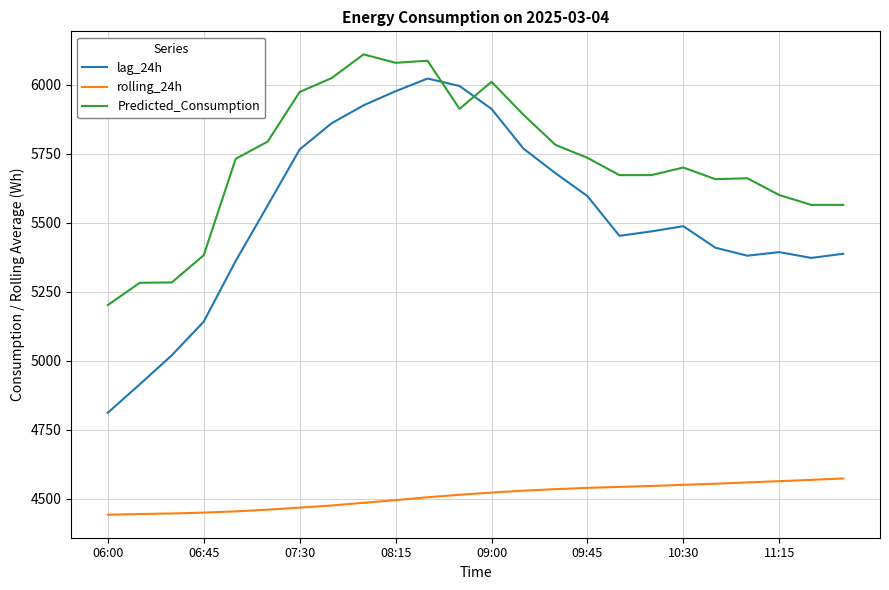

True or false: Predicted_Consumption and lag_24h cross at least once.

True